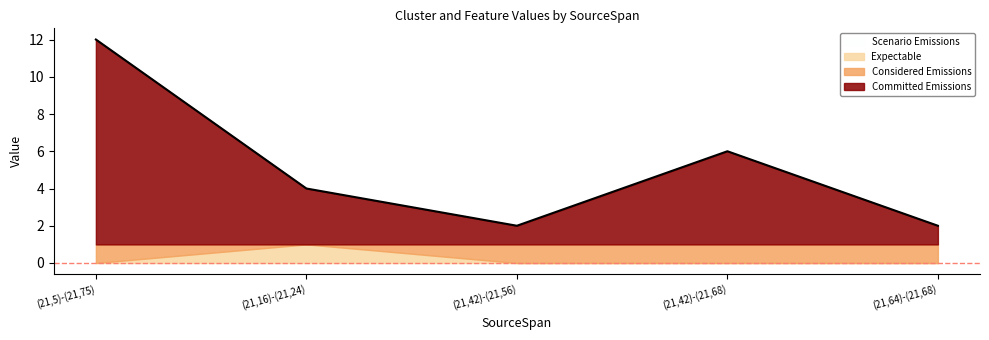

Reading left to right, what are all the values shown in this chart?

12	4	2	6	2